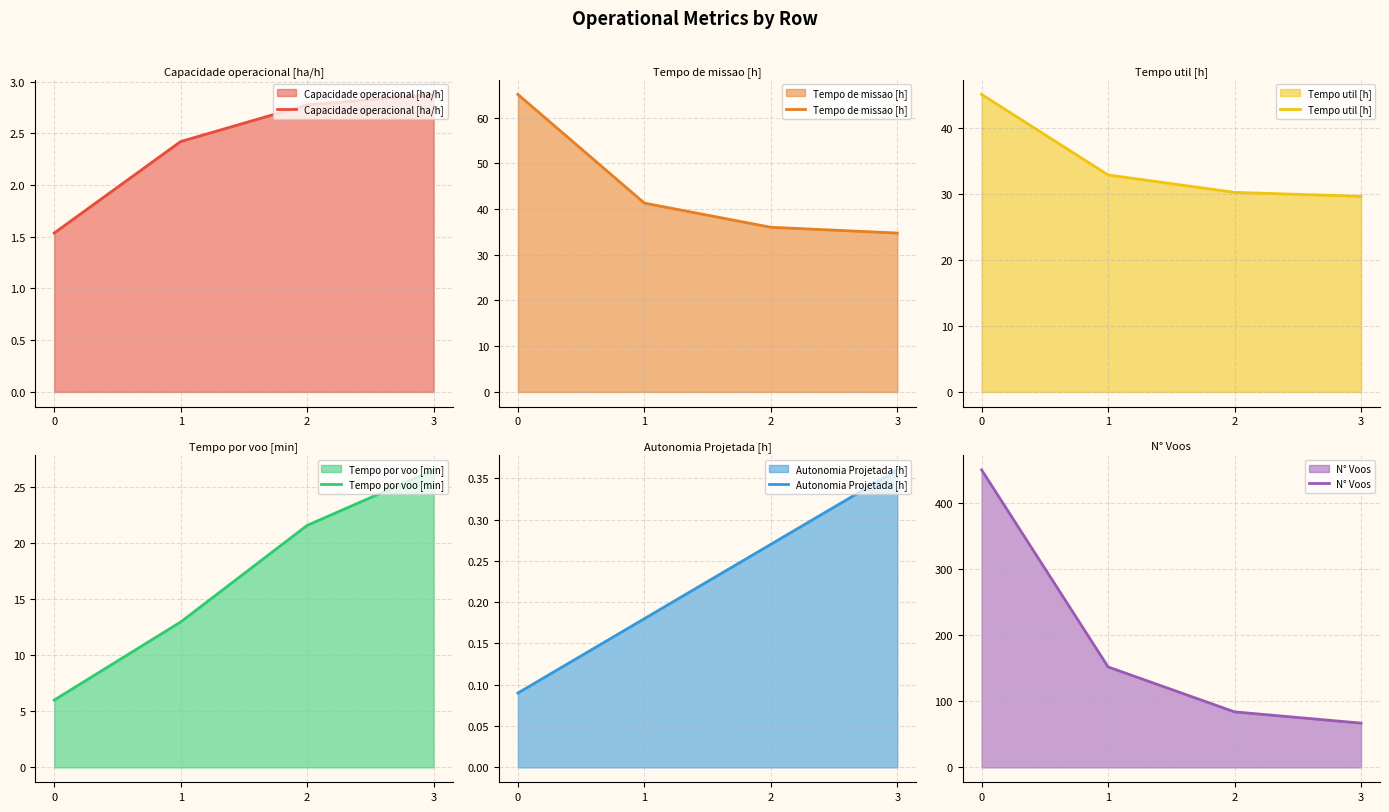

What is the sum of all Tempo por voo [min] values?

67.1